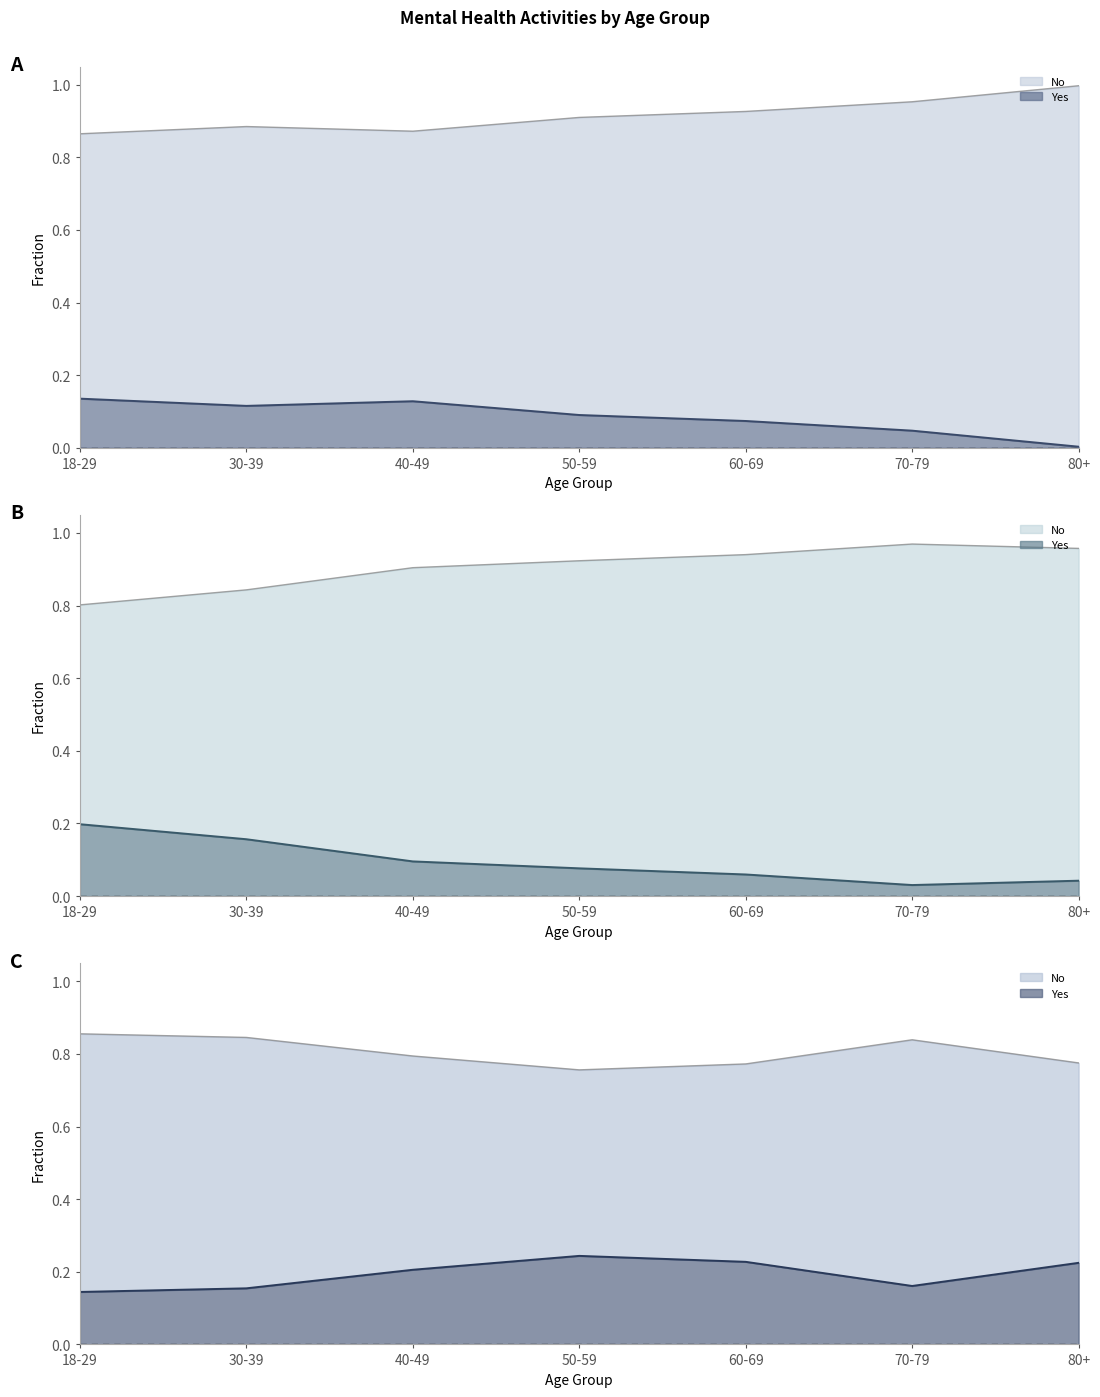

List the series in order of their peak value, lowest first.

Yes (line), No (line)